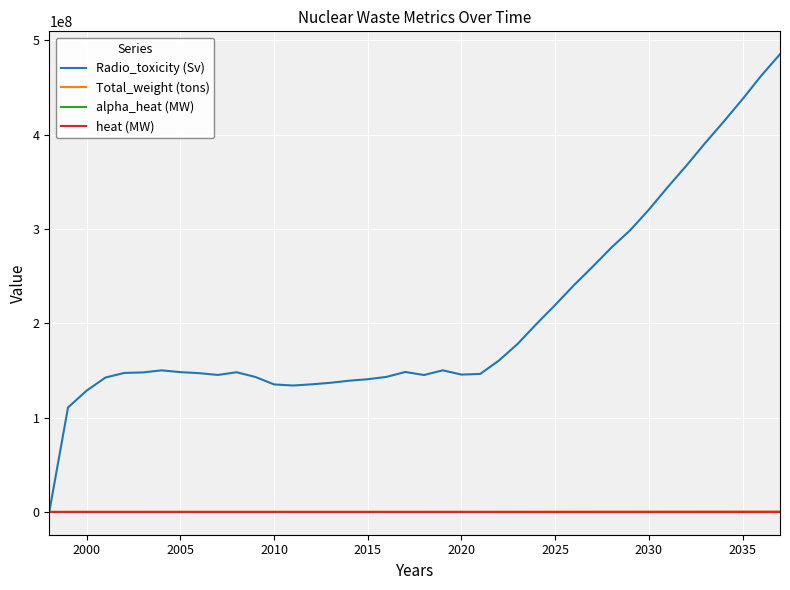

Which series has the widest spread of values?

Radio_toxicity (Sv)